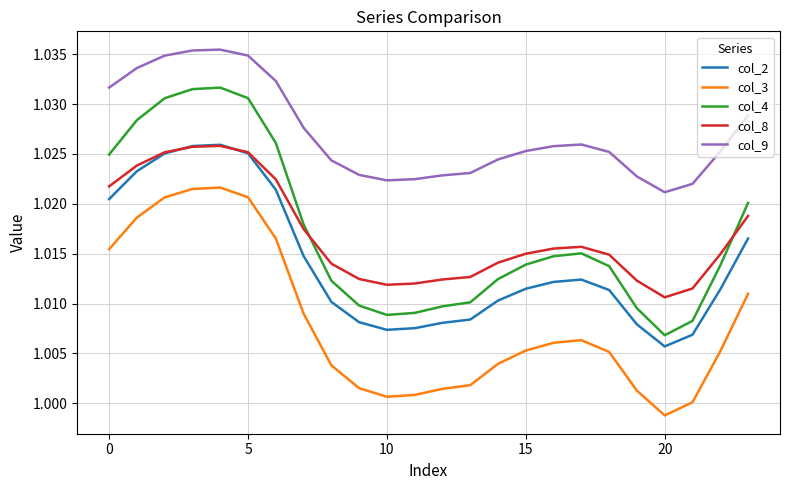

True or false: col_4 and col_2 intersect in this chart.

False